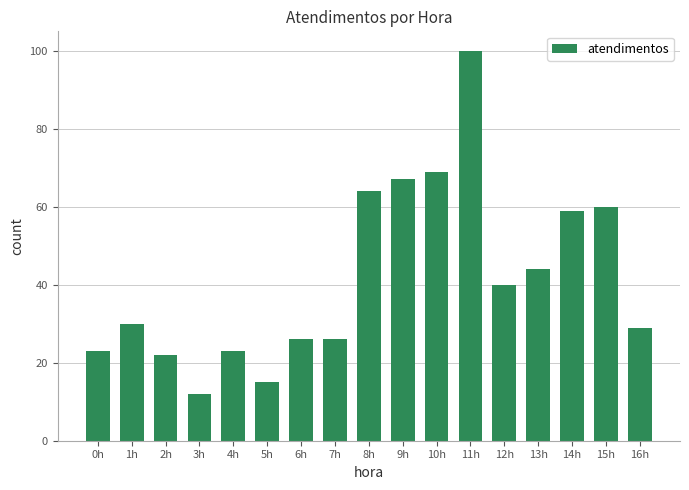

How many categories are shown in the chart?

17